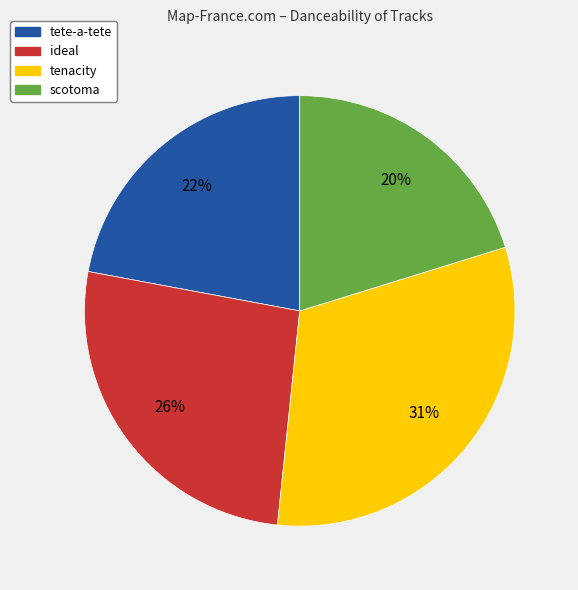

How many slices are in this pie chart?

4